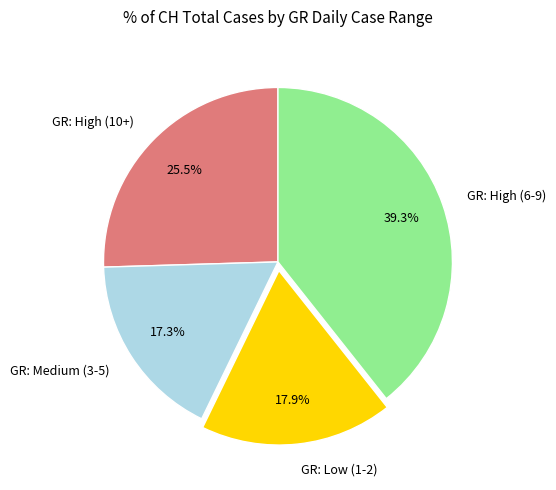

Which slice is the largest?

GR: High (6-9)